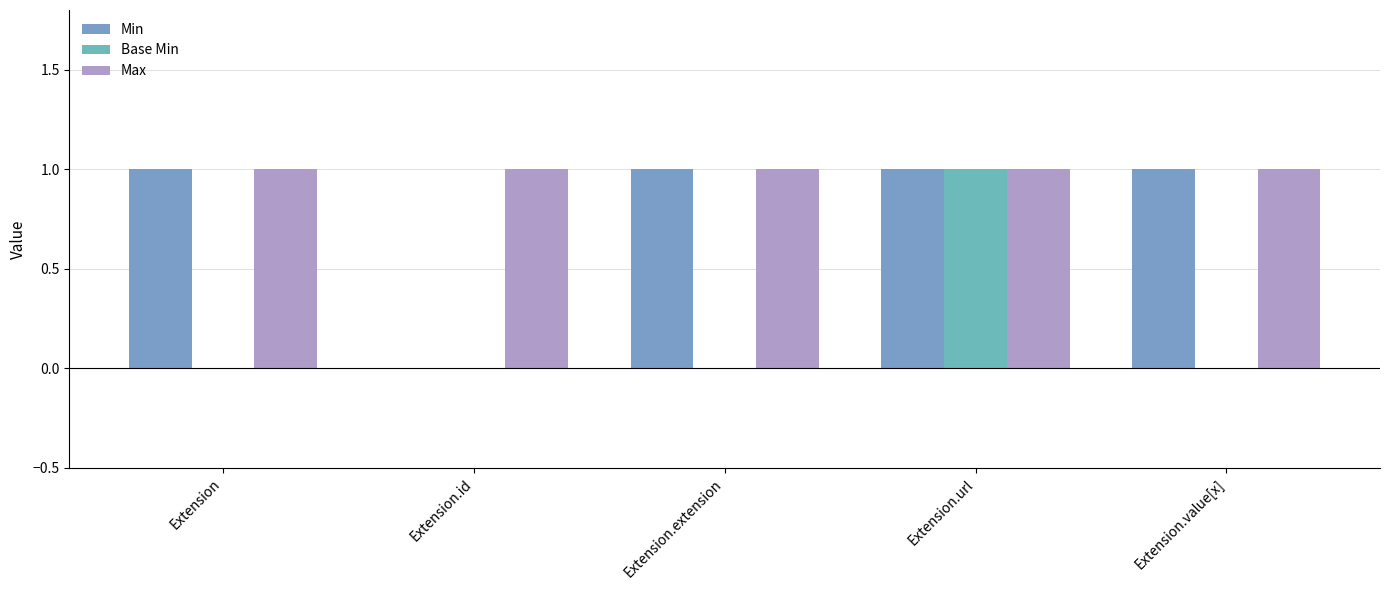

What is the sum of all Base Min values?

1